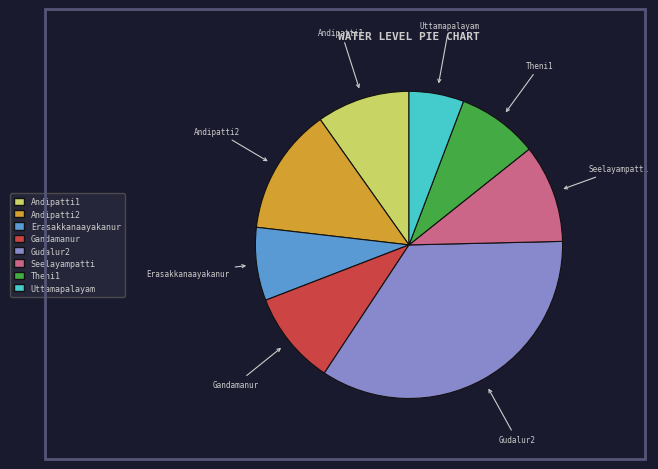

Do Uttamapalayam and Erasakkanaayakanur together represent more than half of the pie?

No